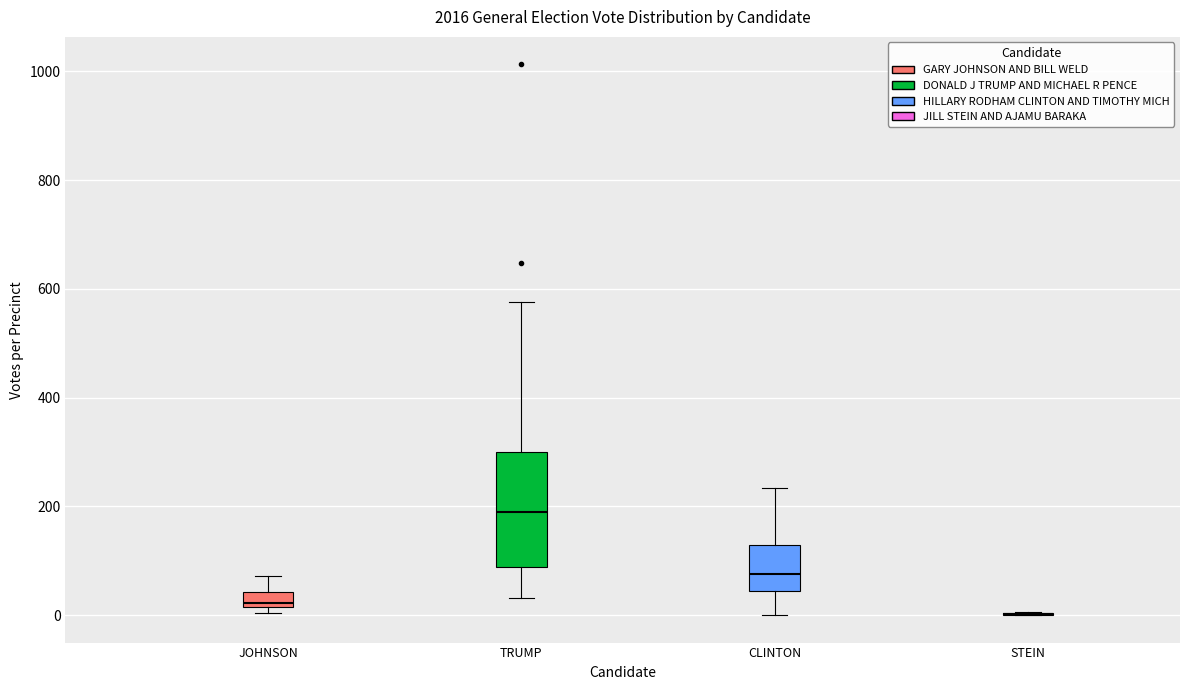

Which box is the tallest, from its lower edge to its upper edge?

TRUMP